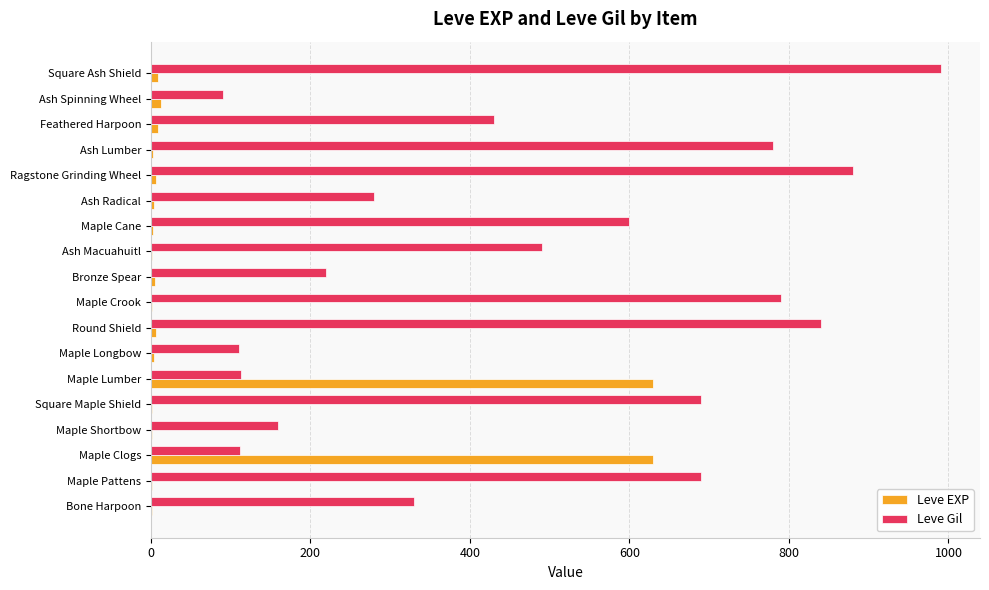

Which series has the largest total across all categories?

Leve Gil